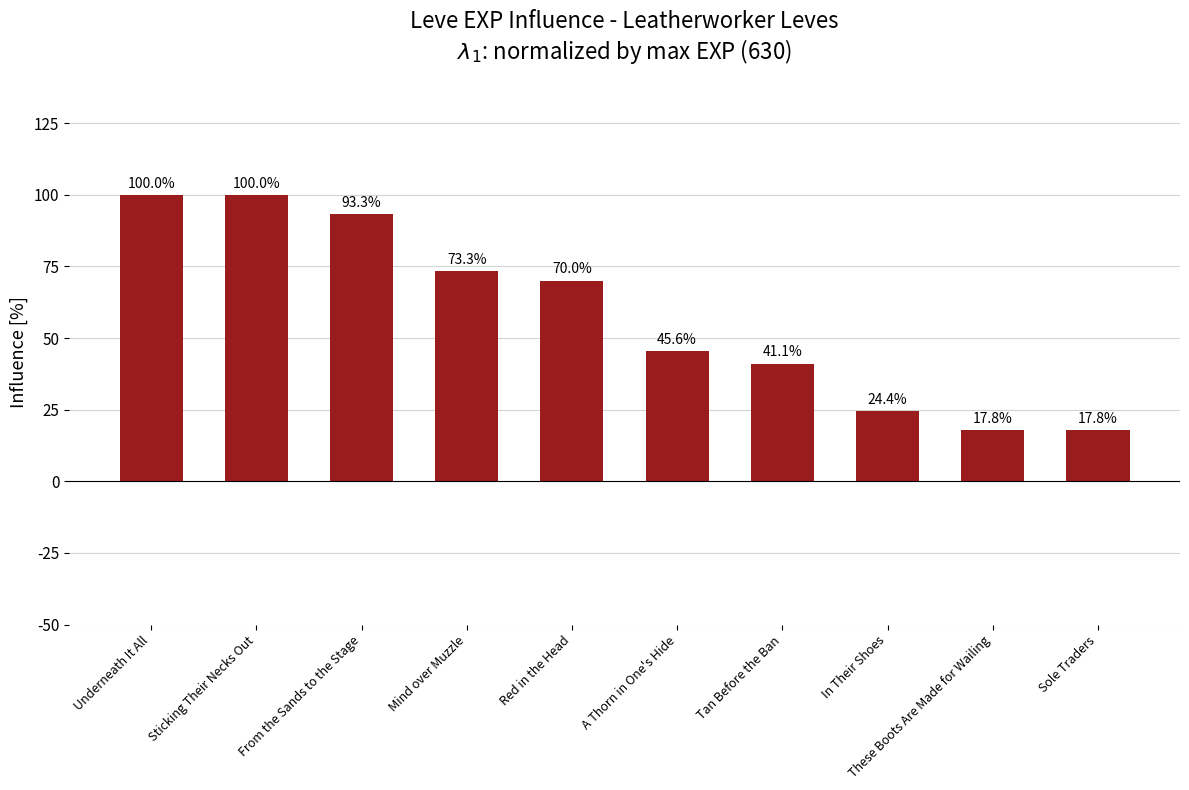

How many values are below 70?

5